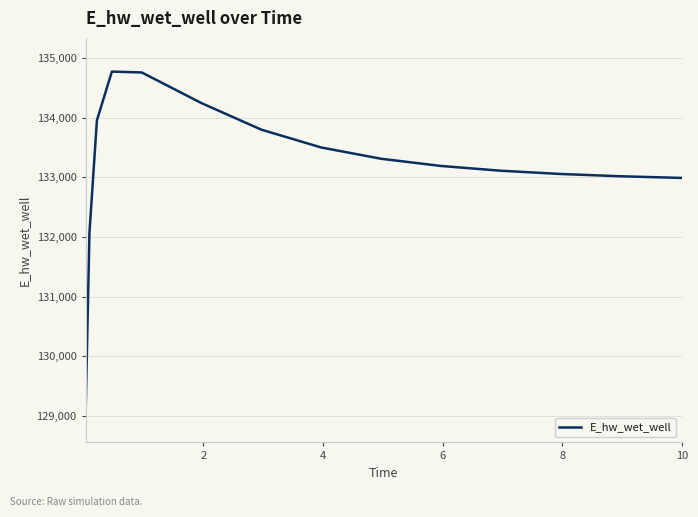

What is the maximum value shown in the chart?

134771.7